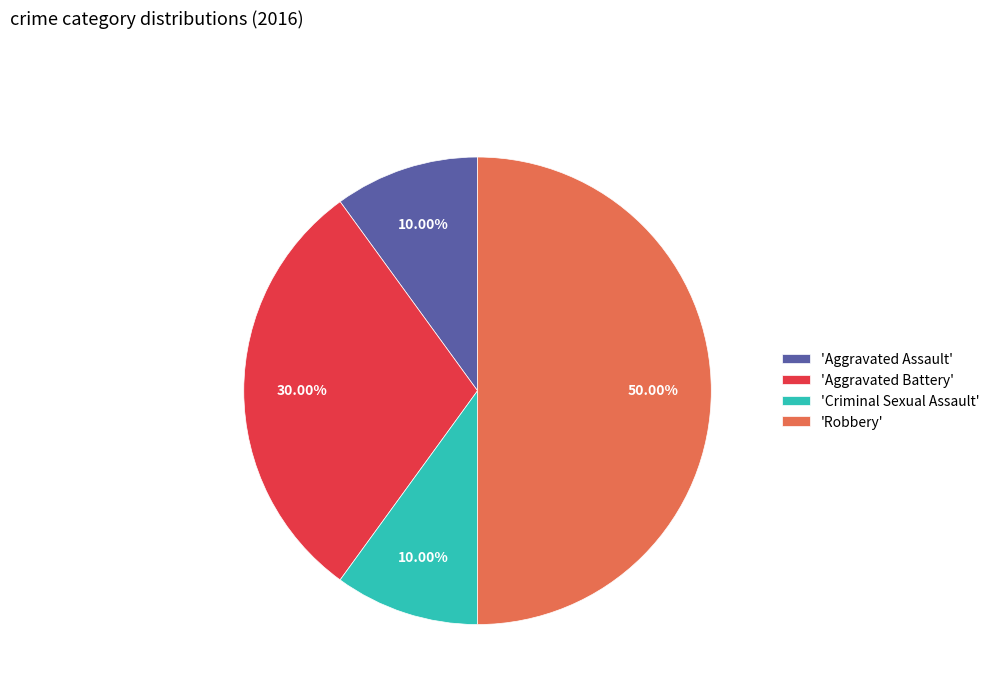

Is 'Aggravated Battery' the majority of the pie?

No